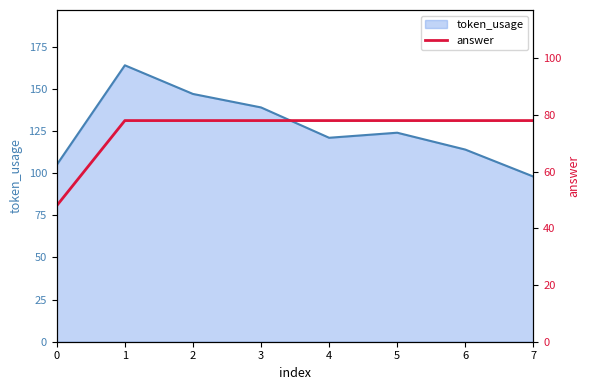

True or false: token_usage has a value of 208 at 4.

False